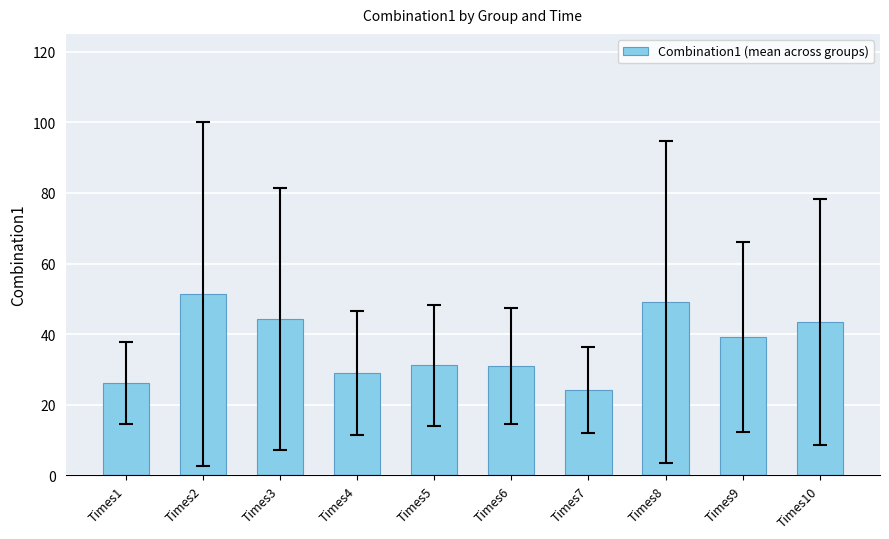

At which label does the data first exceed 39?

Times2